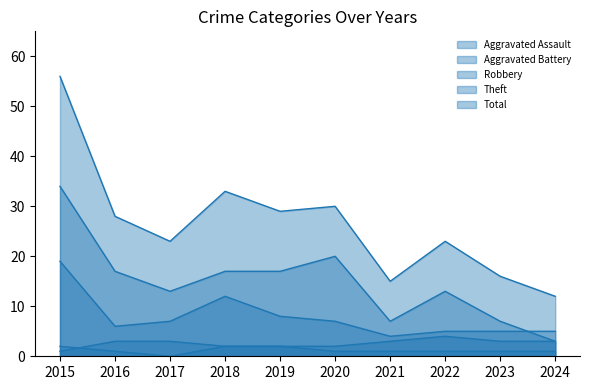

Which series has the largest total across all categories?

Total